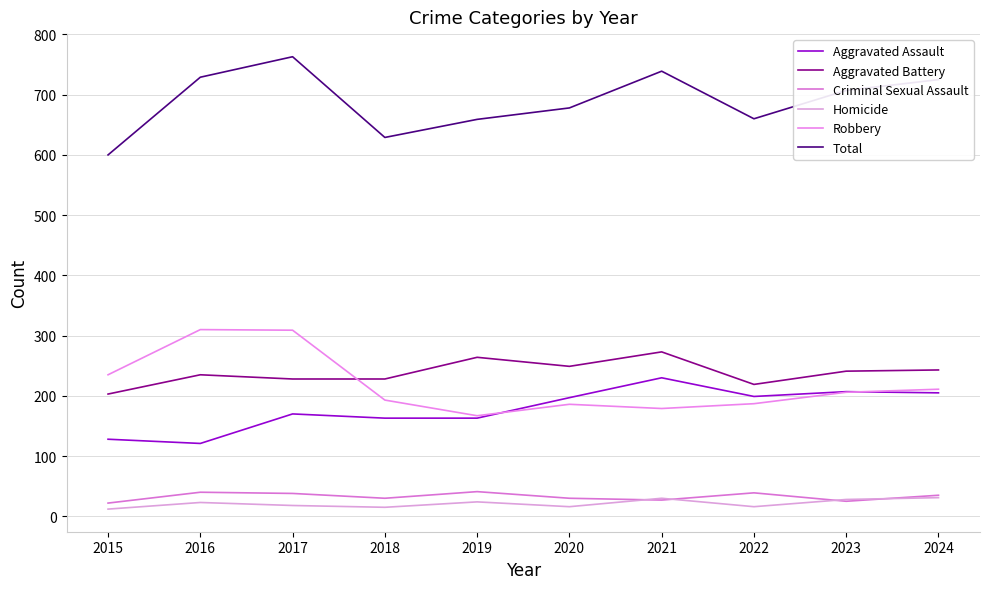

Where do Robbery and Aggravated Assault first cross each other?

2019 and 2020